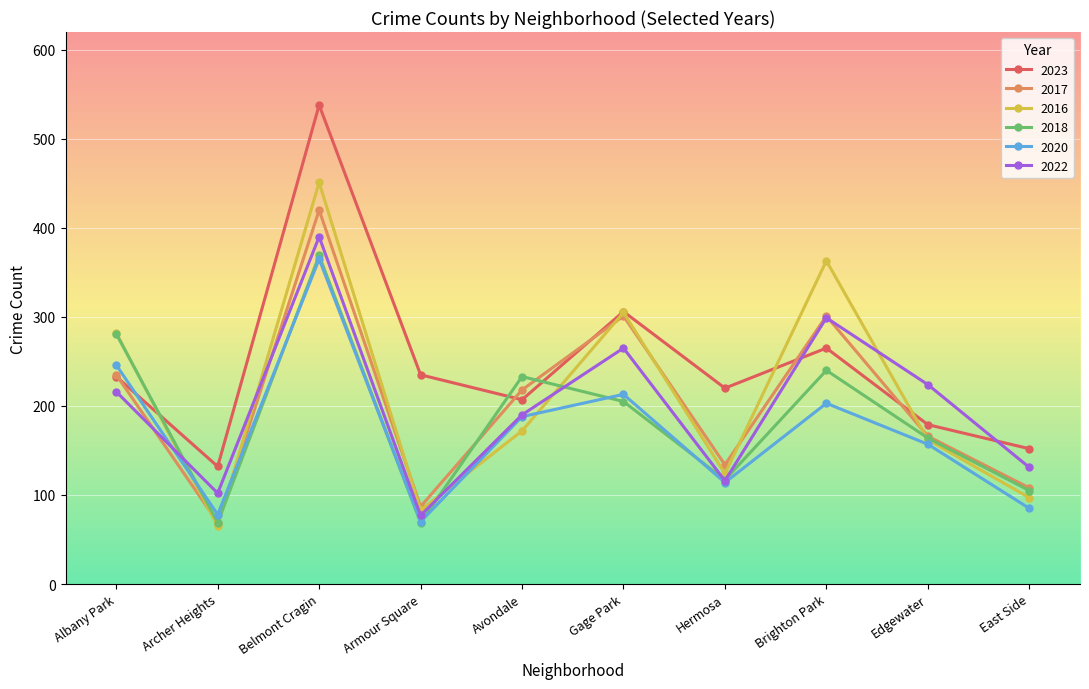

Is the value of 2016 at Armour Square greater than the value of 2018 at Gage Park?

No